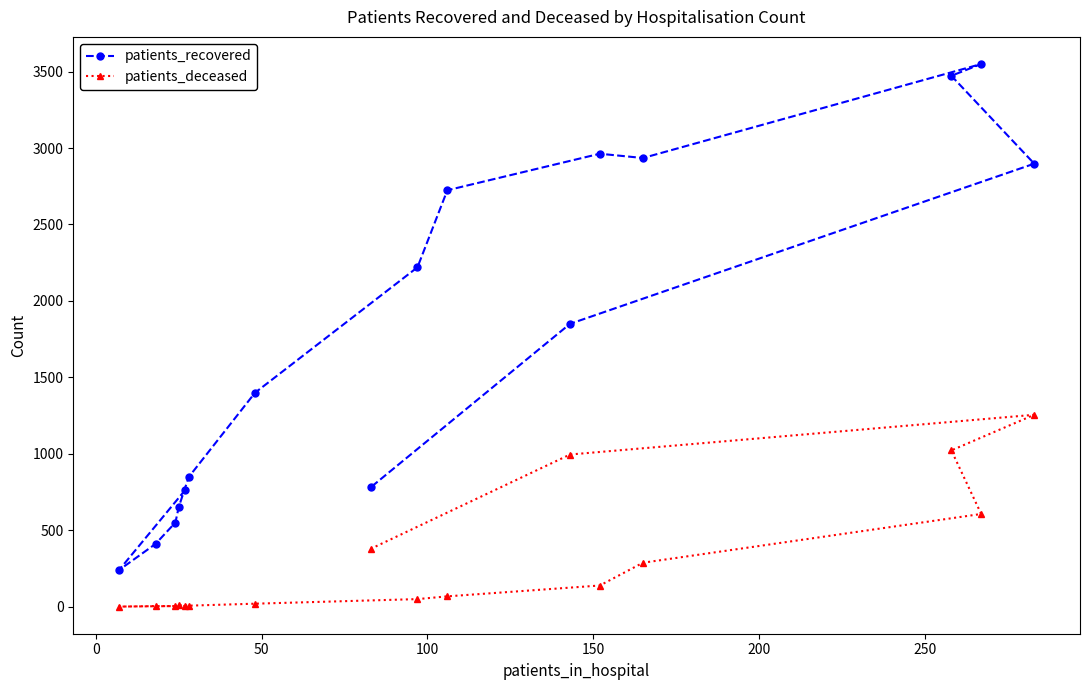

What is the maximum value for patients_recovered?

3550